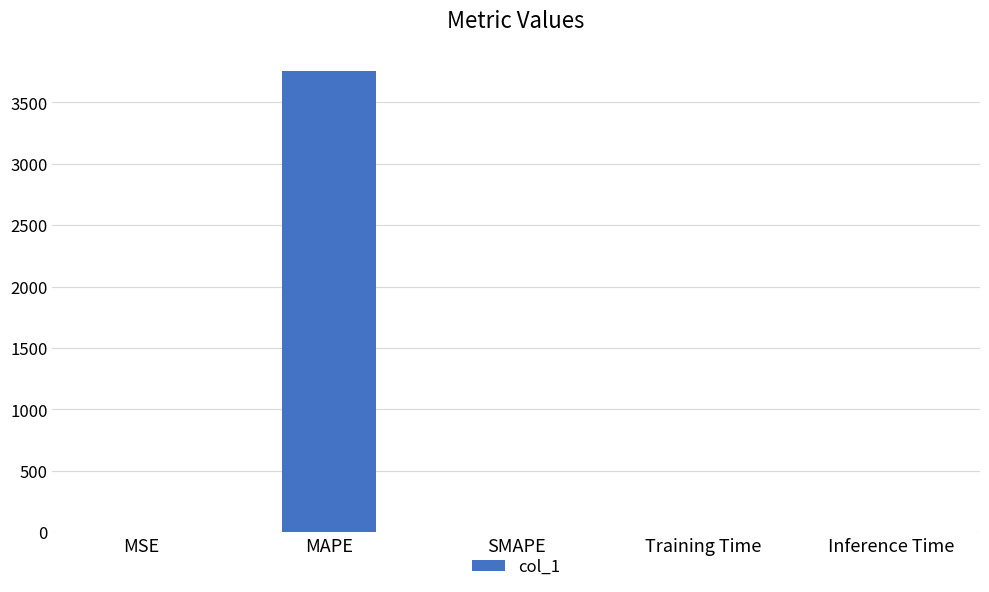

At which category does the chart reach its peak across all series?

MAPE